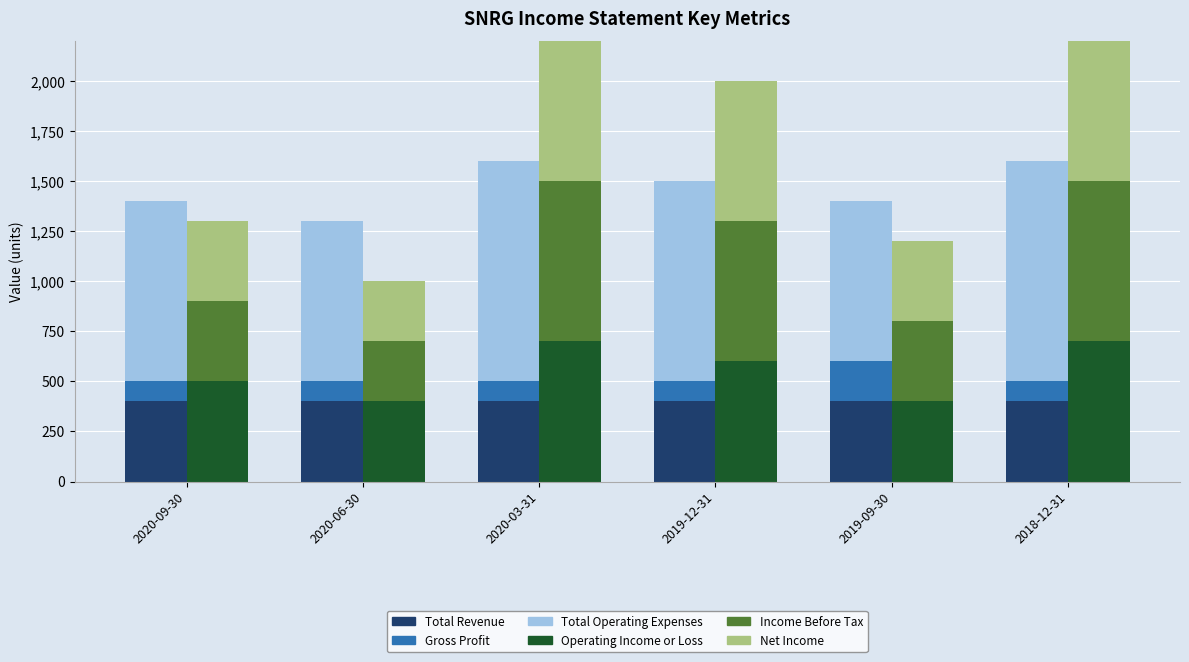

How many Net Income values are between 400 and 800?

5